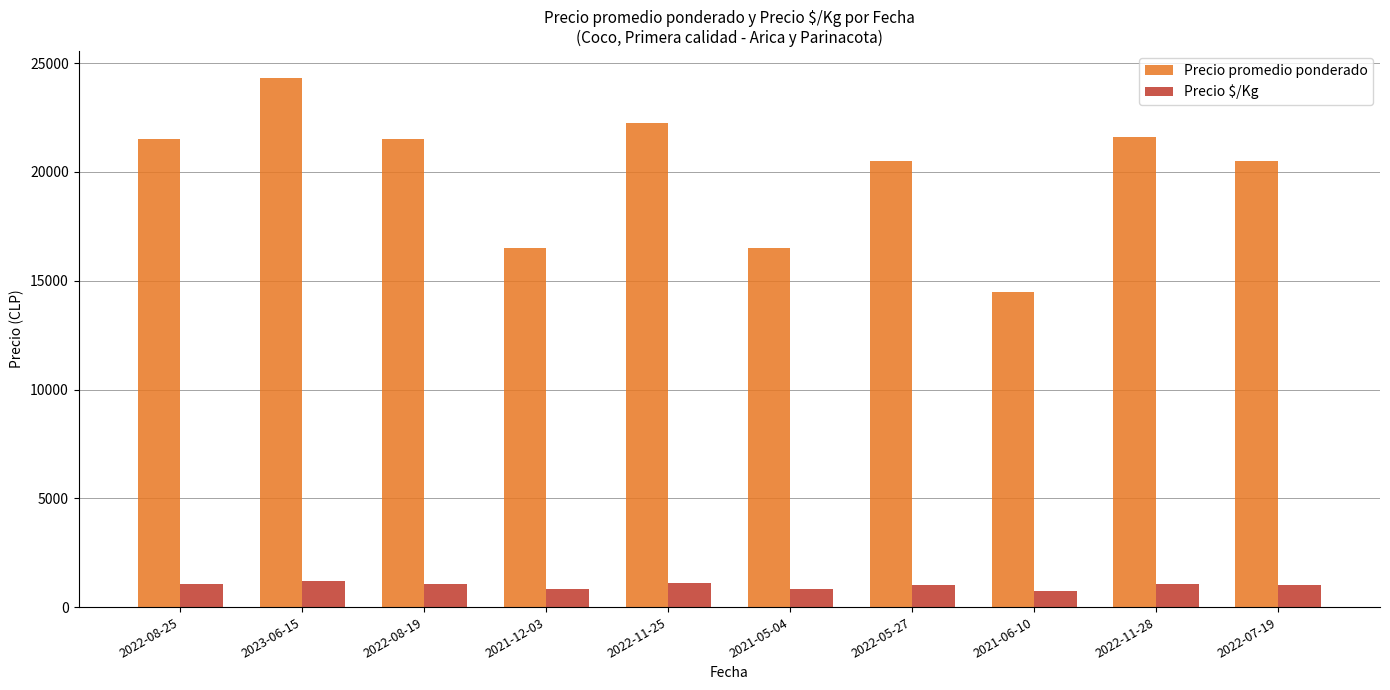

Between 2021-05-04 and 2022-11-28, which series saw the biggest shift?

Precio promedio ponderado